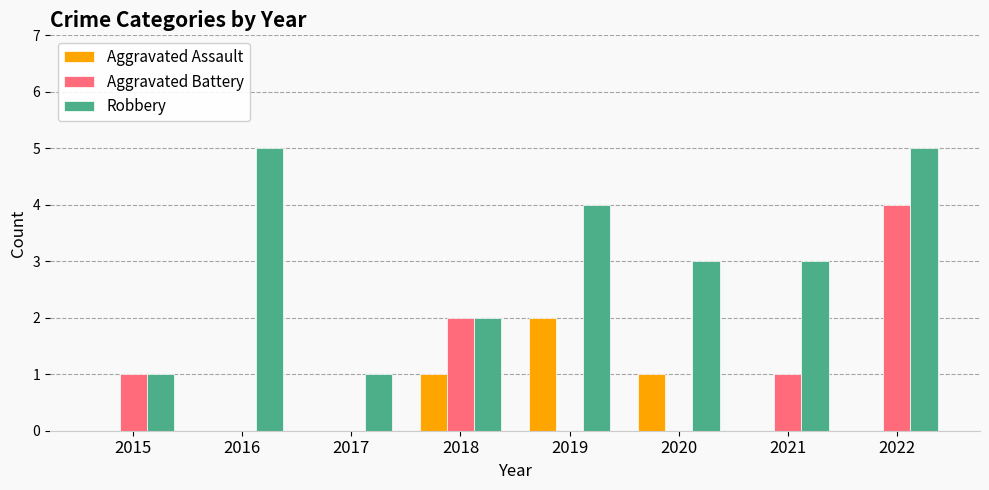

Reading left to right, extract all data points from this chart.

Aggravated Assault: 0	0	0	1	2	1	0	0
Aggravated Battery: 1	0	0	2	0	0	1	4
Robbery: 1	5	1	2	4	3	3	5